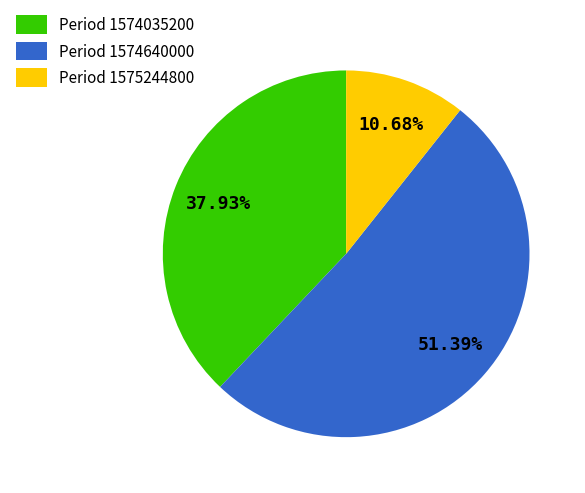

Combined, do Period 1574640000 and Period 1574035200 account for over 50%?

Yes